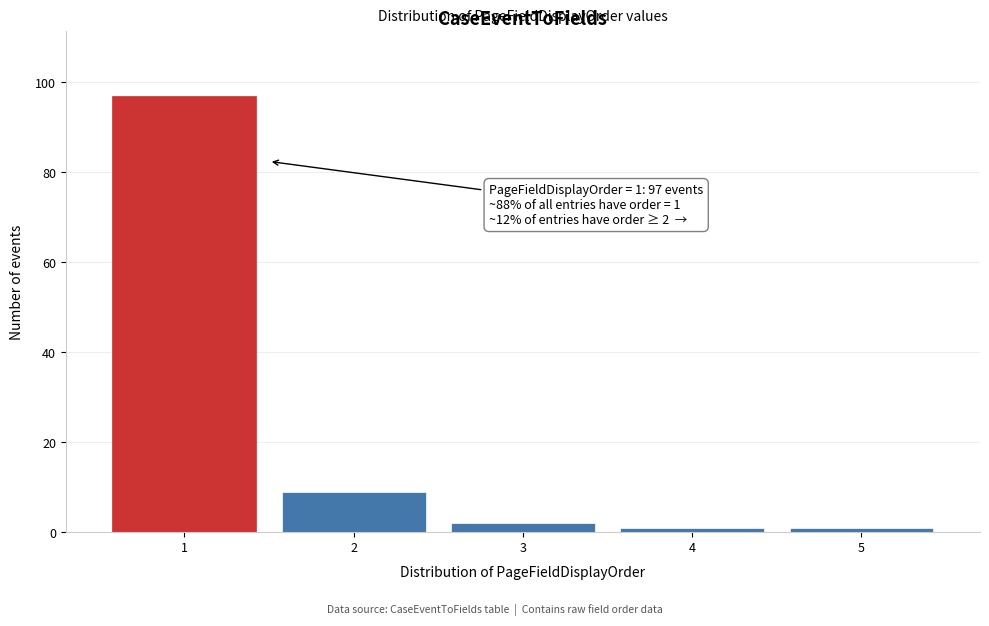

Reading left to right, list all the values displayed in this chart.

97	9	2	1	1